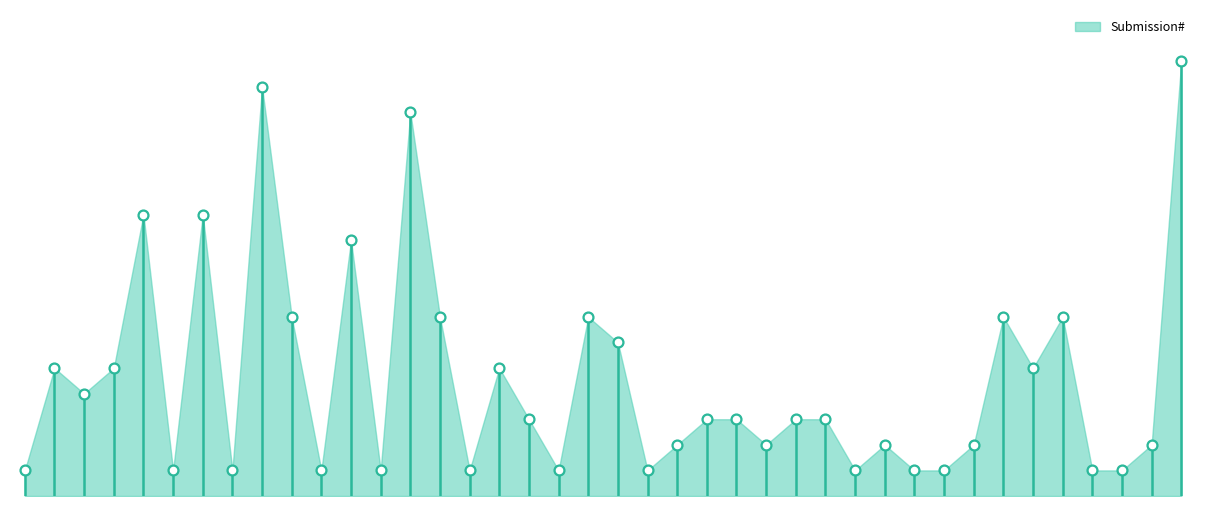

Which has a higher value, NCI-2018-00224 or NCI-2019-01426?

NCI-2018-00224